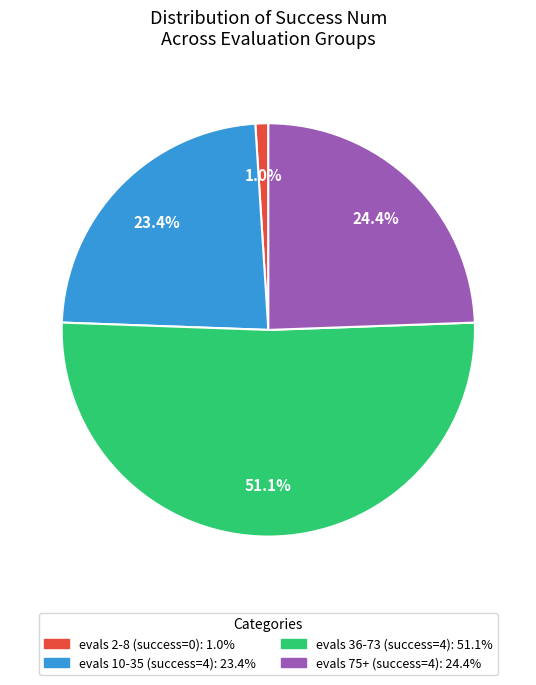

Does any single category account for the majority?

Yes